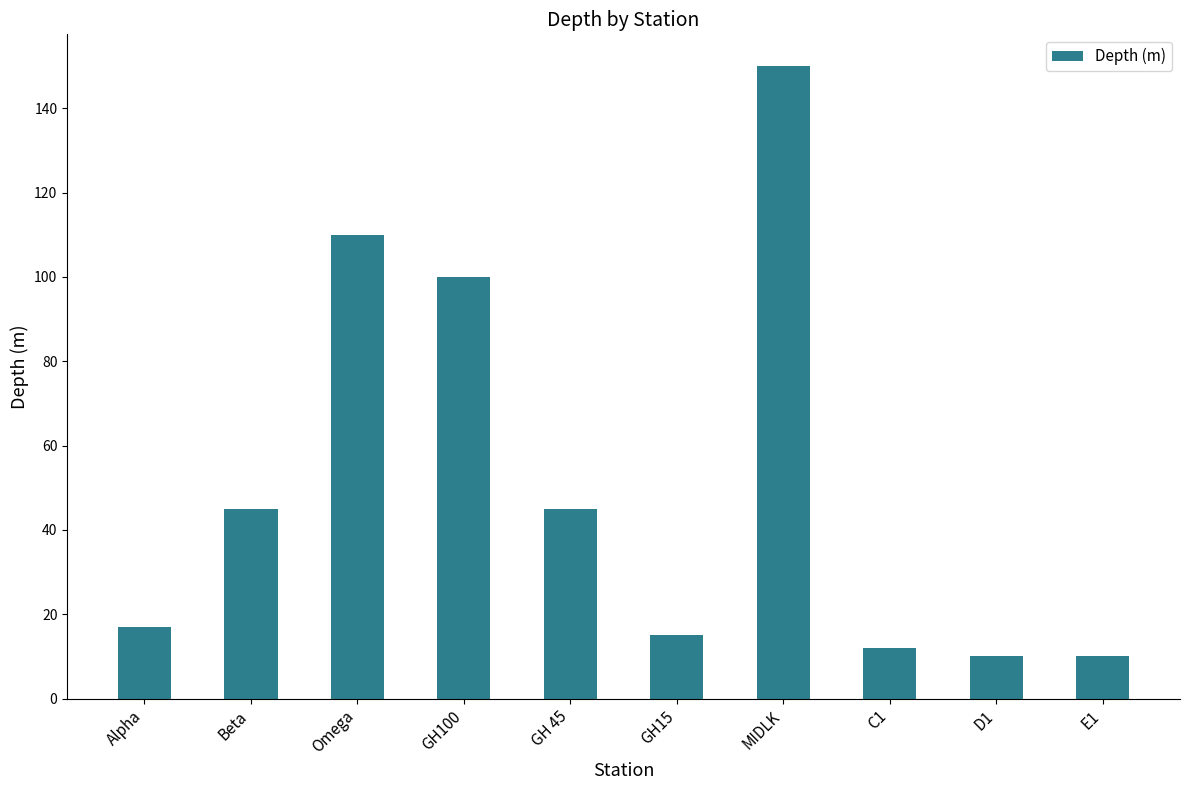

The chart shows a value of 150 at MIDLK. True or false?

True